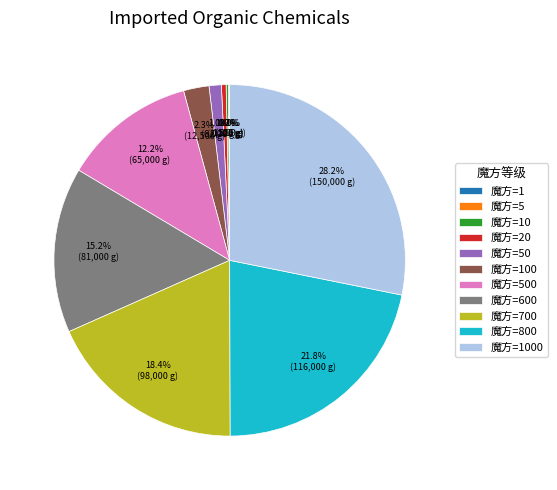

What percentage is NOT represented by 魔方=700?

81.6%